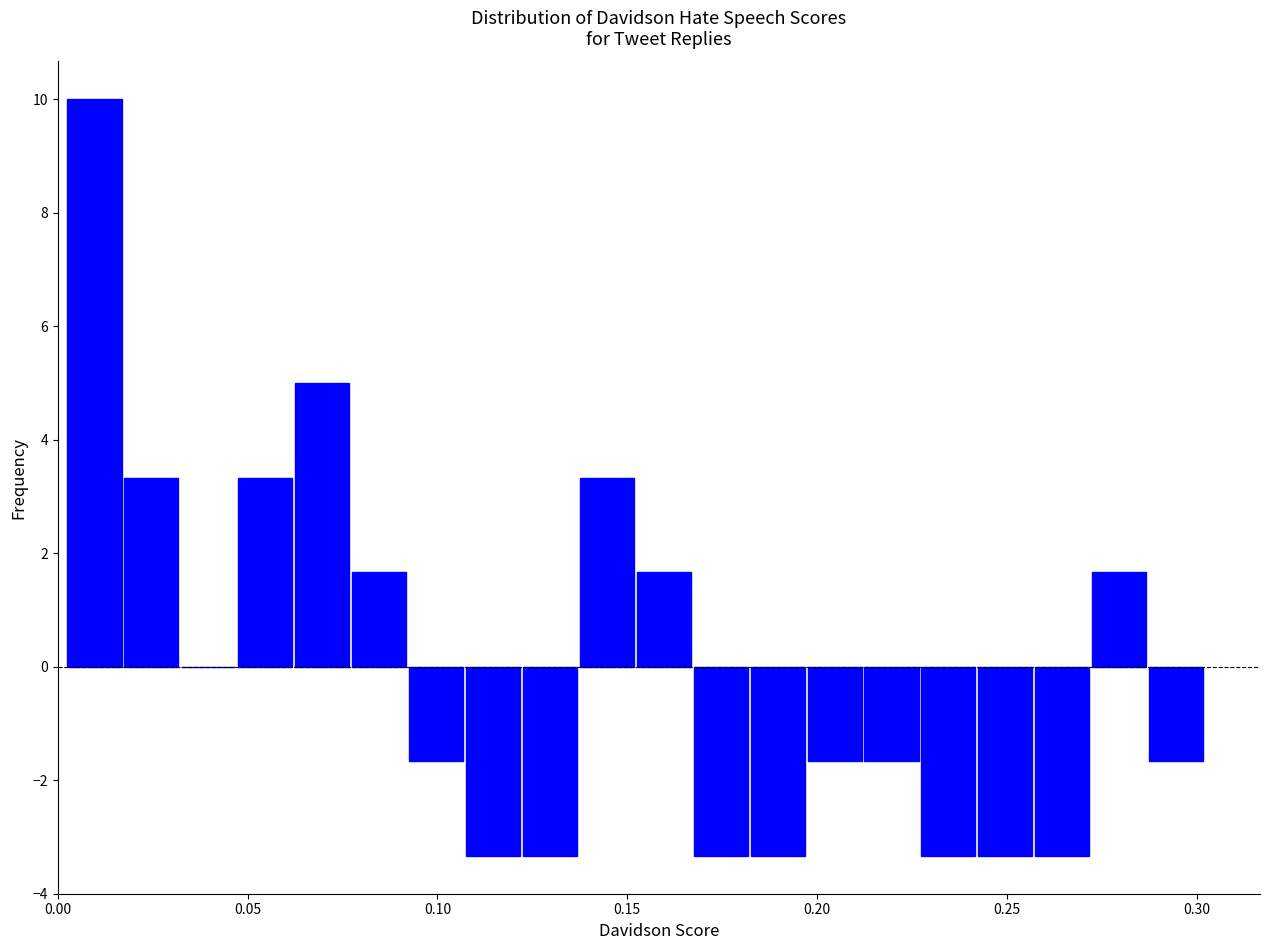

Read against the x-axis, roughly where is the centre of the tallest bar?

0.010